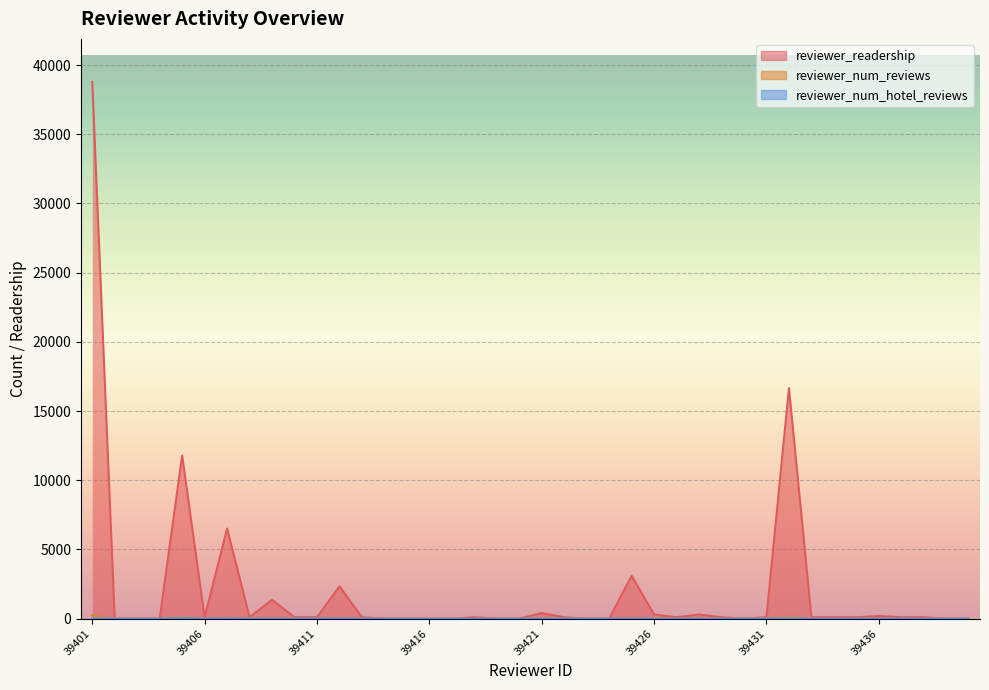

List the series in order of their peak value, highest first.

reviewer_readership, reviewer_num_reviews, reviewer_num_hotel_reviews